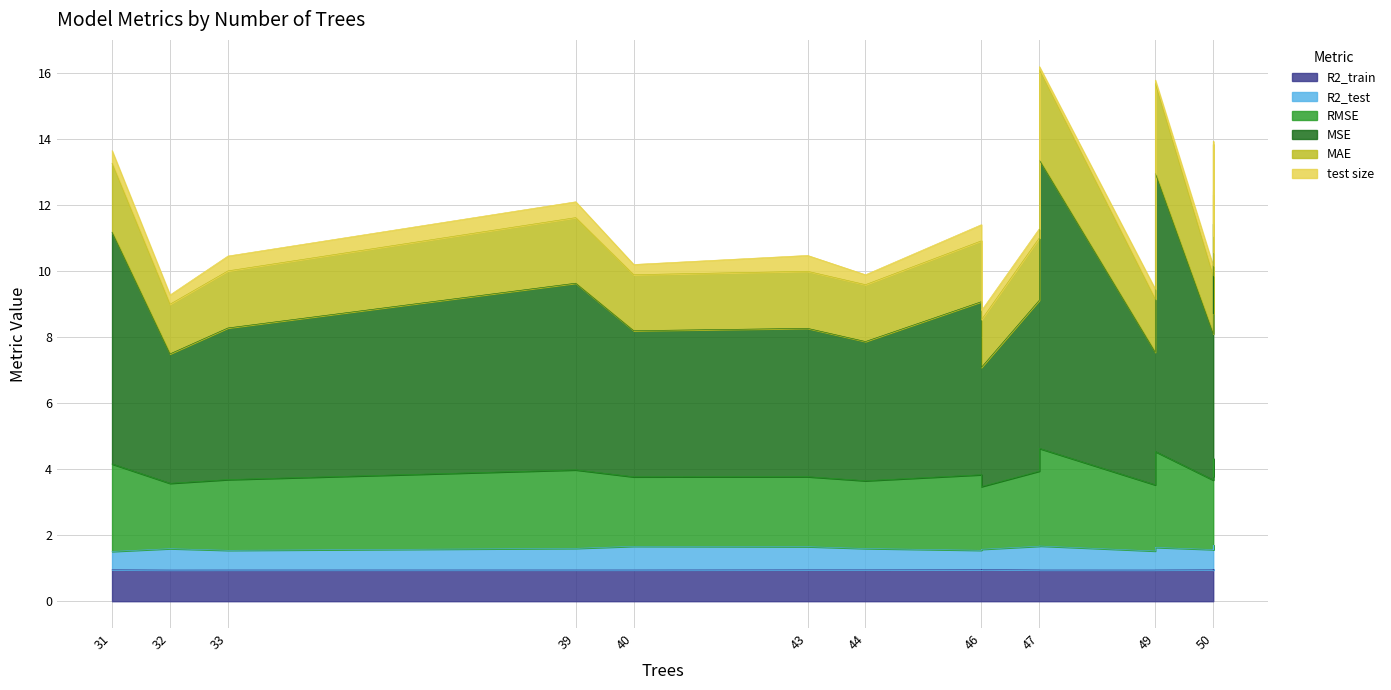

What is the highest value of the R2_test series?

0.7